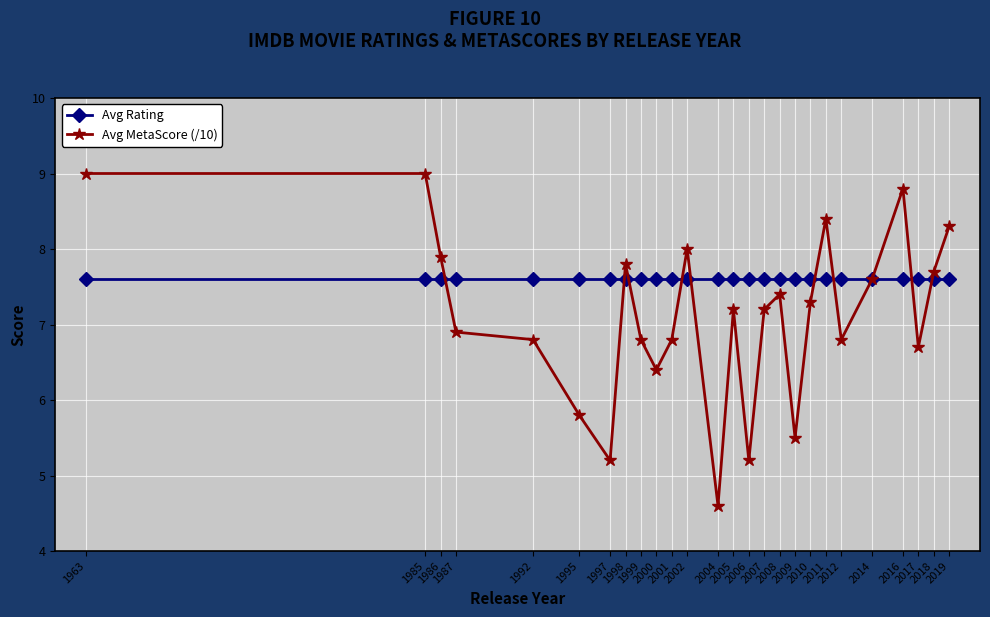

List the series in order of their peak value, lowest first.

Avg Rating, Avg MetaScore (/10)